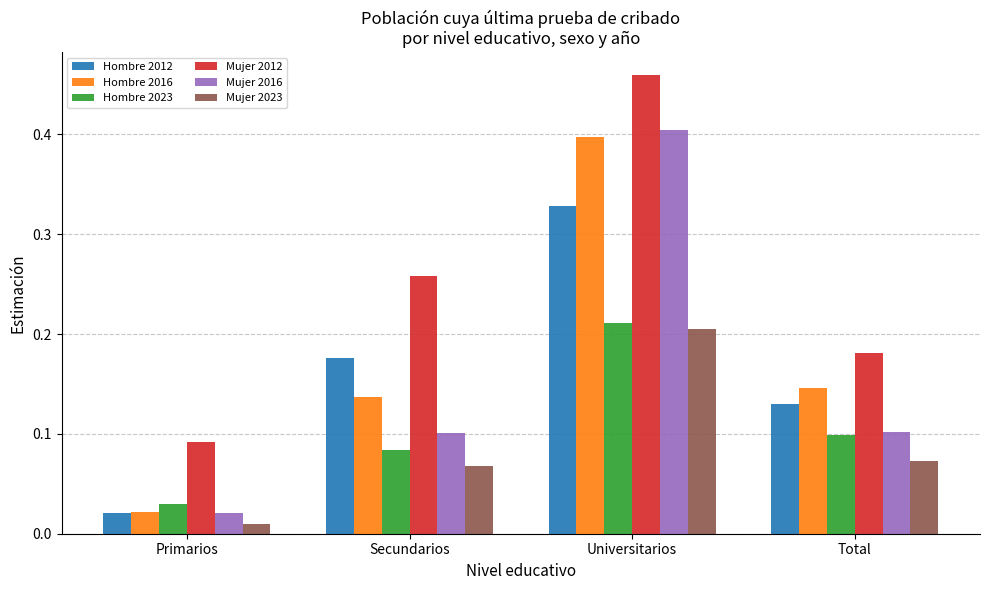

Which series has the widest spread of values?

Mujer 2016